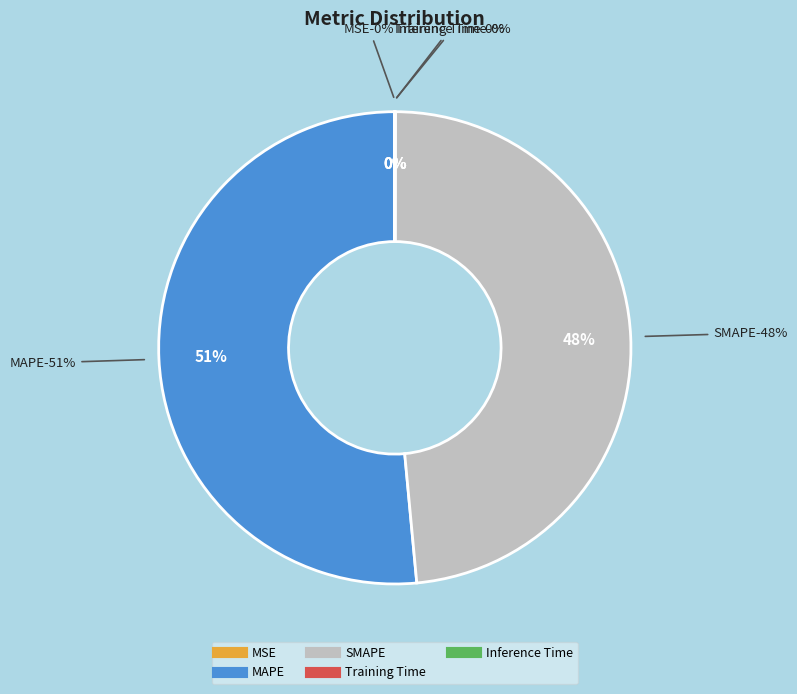

Is it true that SMAPE is 55% of the pie?

False